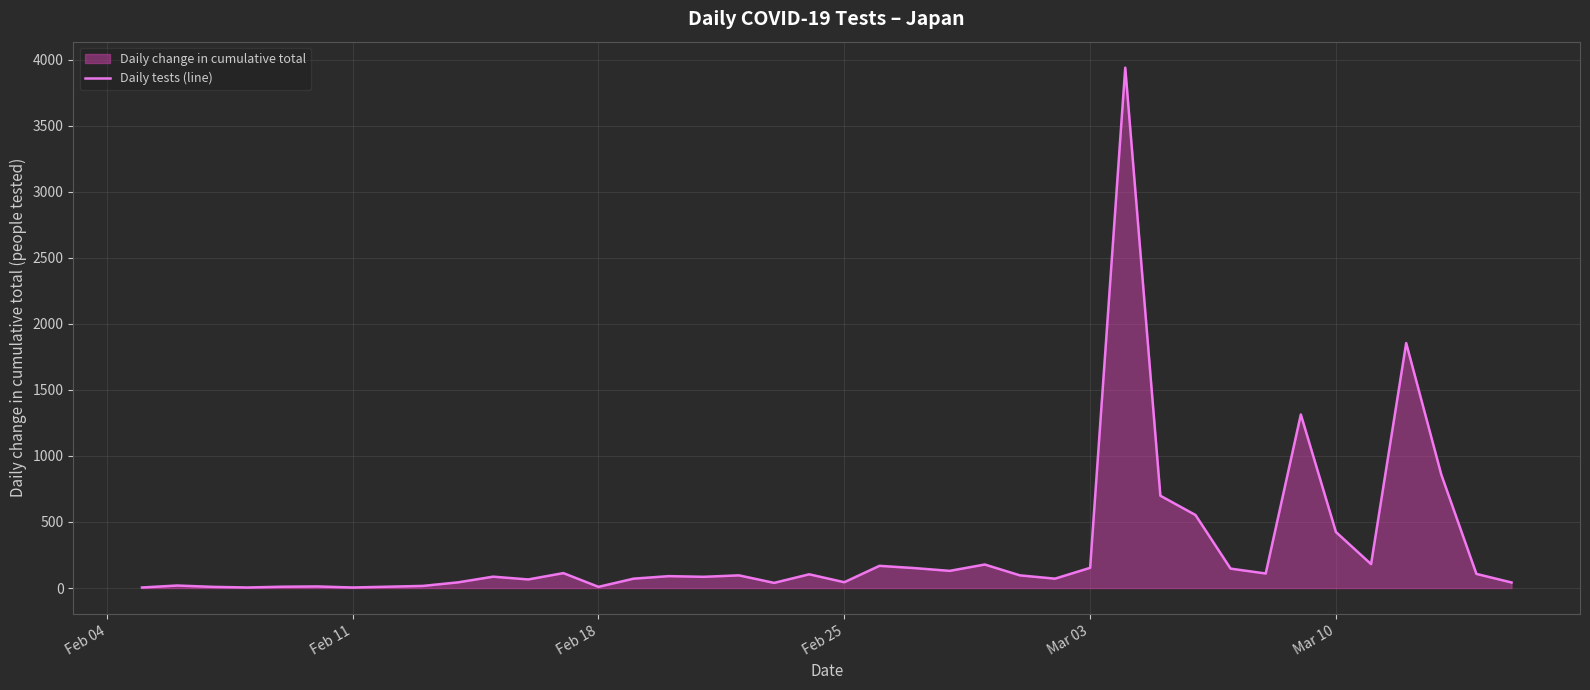

What is the difference between the second highest and minimum values?

1851